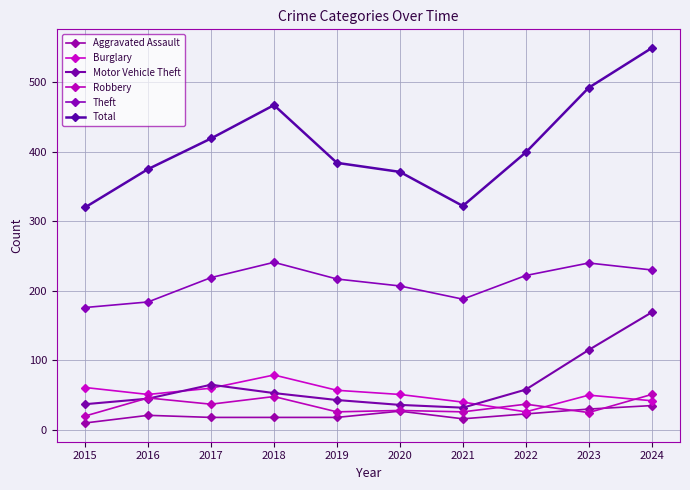

In Motor Vehicle Theft, how many points are lower than both neighbors (excluding endpoints)?

1